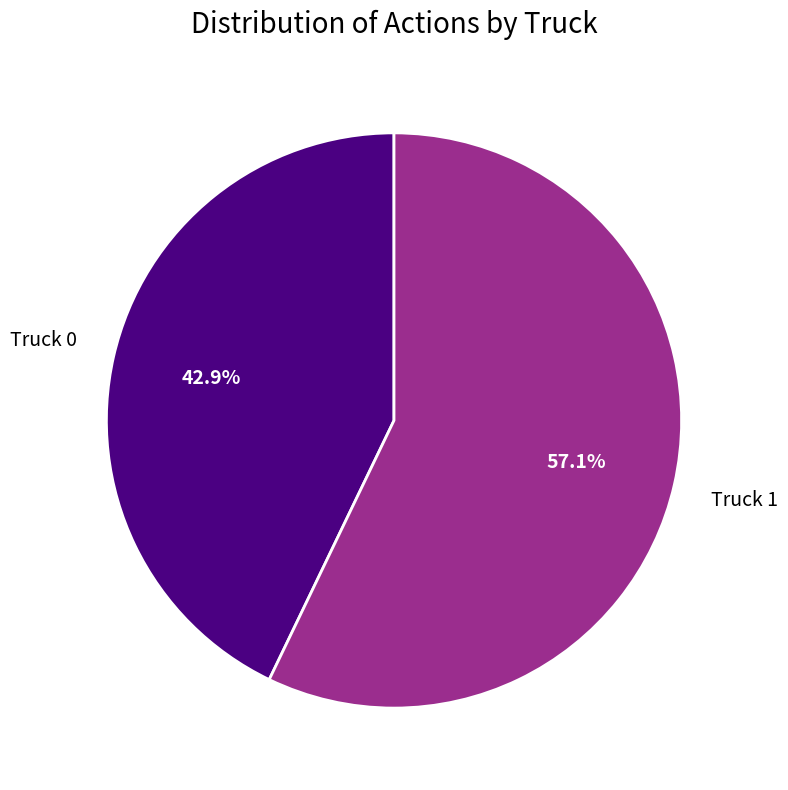

Is there any slice that represents more than half of the pie?

Yes